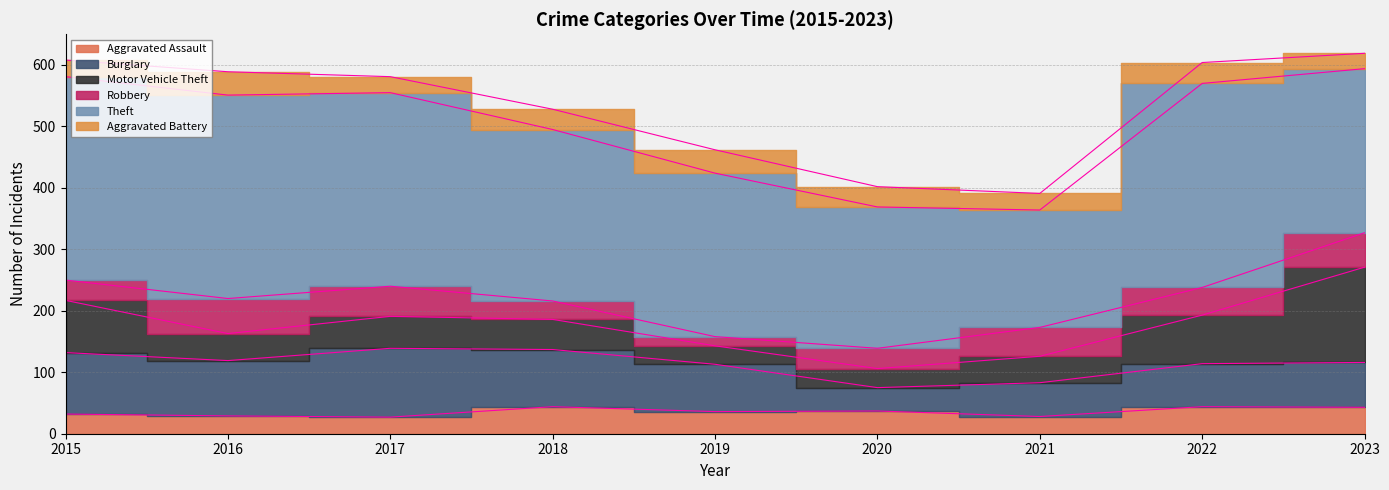

The Burglary series shows 70 at 2022. True or false?

True